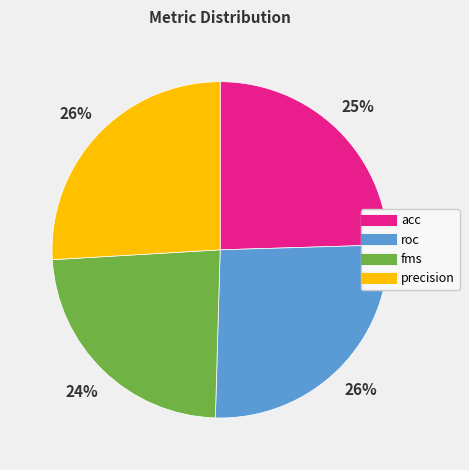

Is there a majority slice in this chart?

No